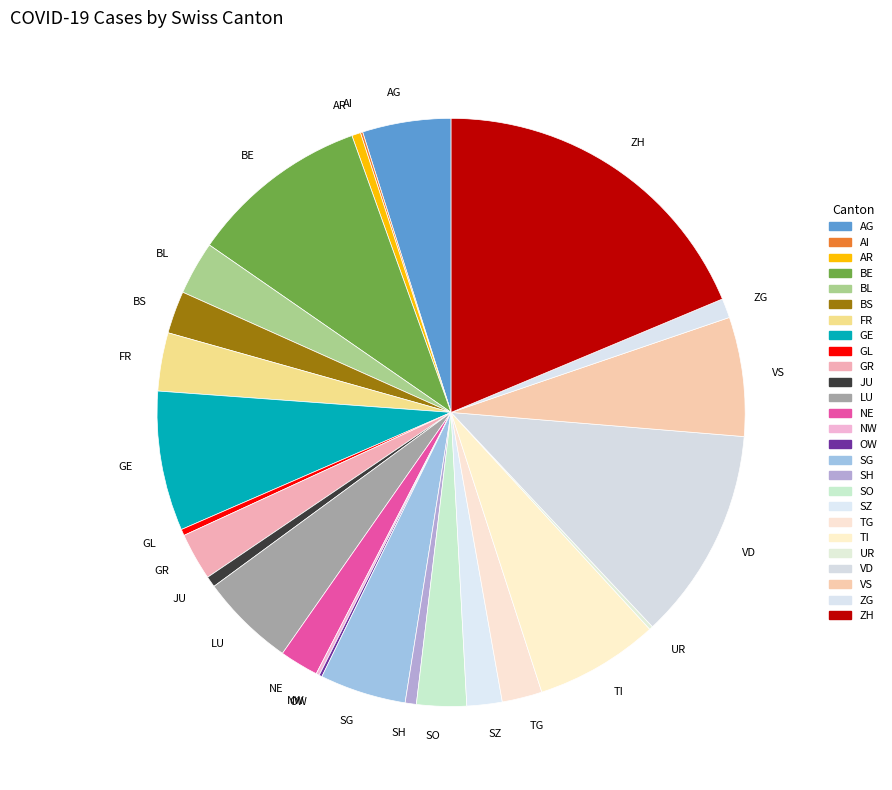

Does any single category account for the majority?

No